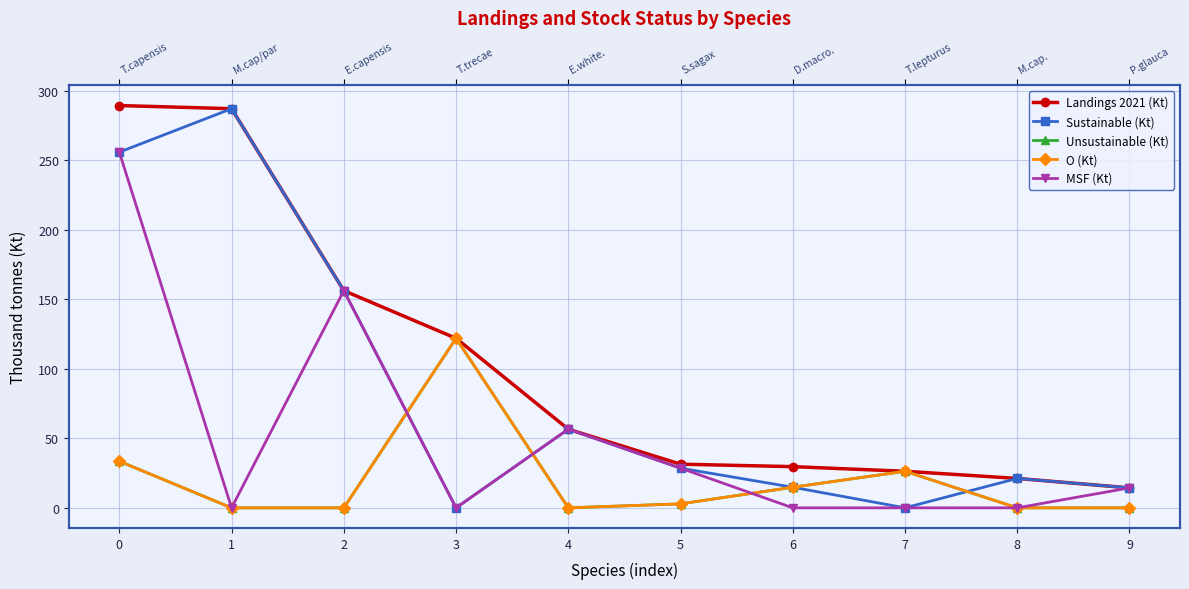

Reading left to right, list all the values displayed in this chart.

Landings 2021 (Kt): 0=289.3	1=287.1	2=156.2	3=121.9	4=56.6	5=31.4	6=29.6	7=26.3	8=21.2	9=14.3
Sustainable (Kt): 0=255.8	1=287.1	2=156.2	3=0.0	4=56.6	5=28.5	6=14.8	7=0.0	8=21.2	9=14.3
Unsustainable (Kt): 0=33.5	1=0.0	2=0.0	3=121.9	4=0.0	5=2.9	6=14.8	7=26.3	8=0.0	9=0.0
O (Kt): 0=33.5	1=0.0	2=0.0	3=121.9	4=0.0	5=2.9	6=14.8	7=26.3	8=0.0	9=0.0
MSF (Kt): 0=255.8	1=0.0	2=156.2	3=0.0	4=56.6	5=28.5	6=0.0	7=0.0	8=0.0	9=14.3